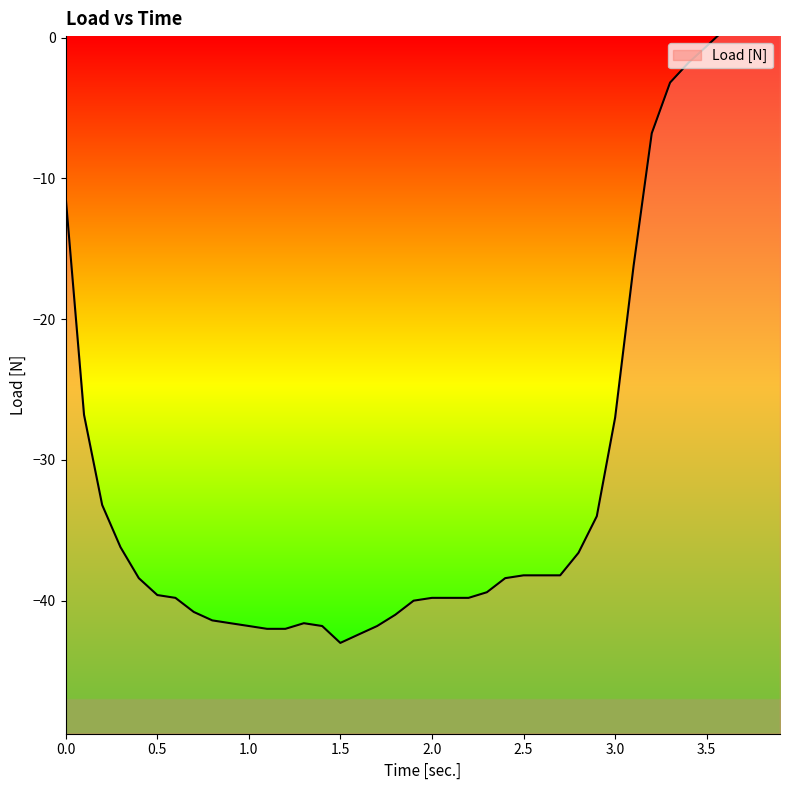

True or false: the data has more than 1 interior local peaks.

True